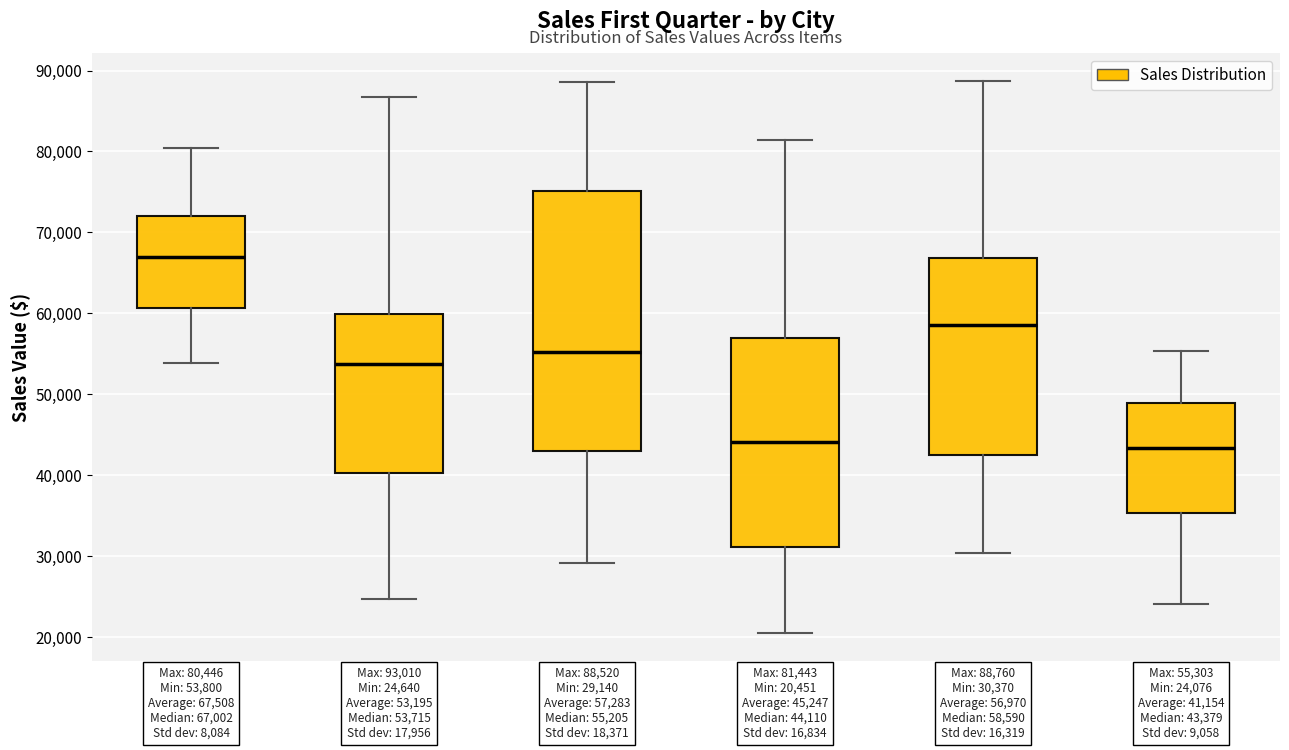

Comparing the boxes themselves (not the whiskers), which one is the tallest?

Atlanta